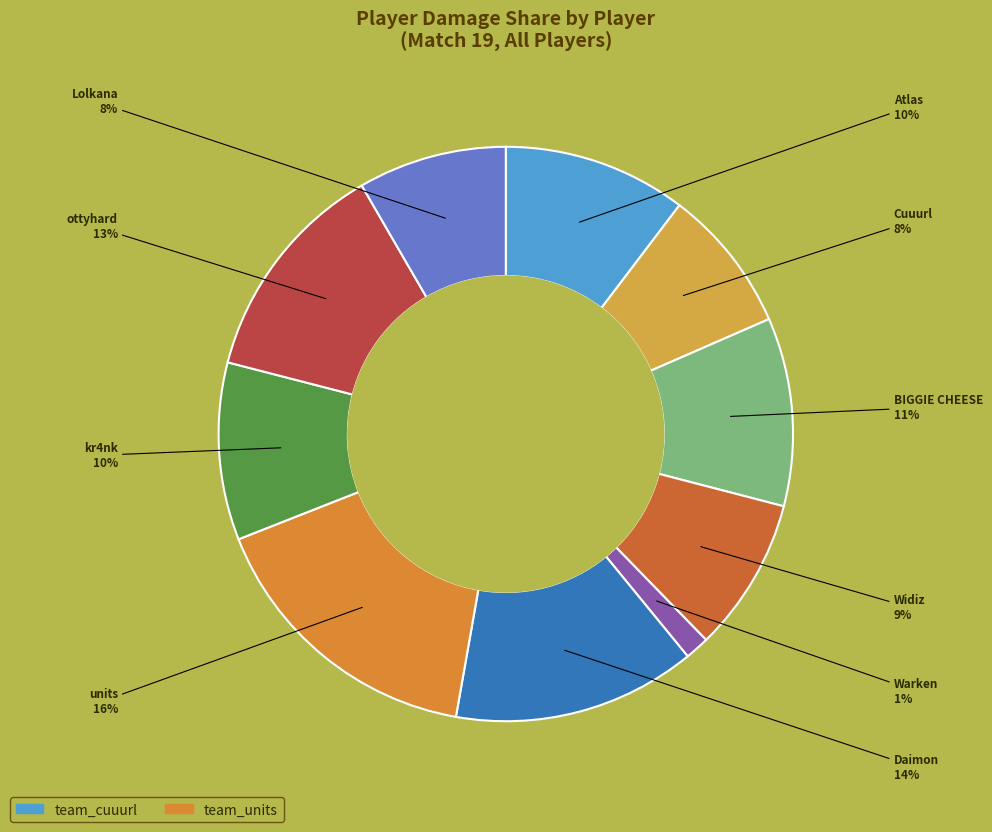

What is the largest slice in the pie chart?

units